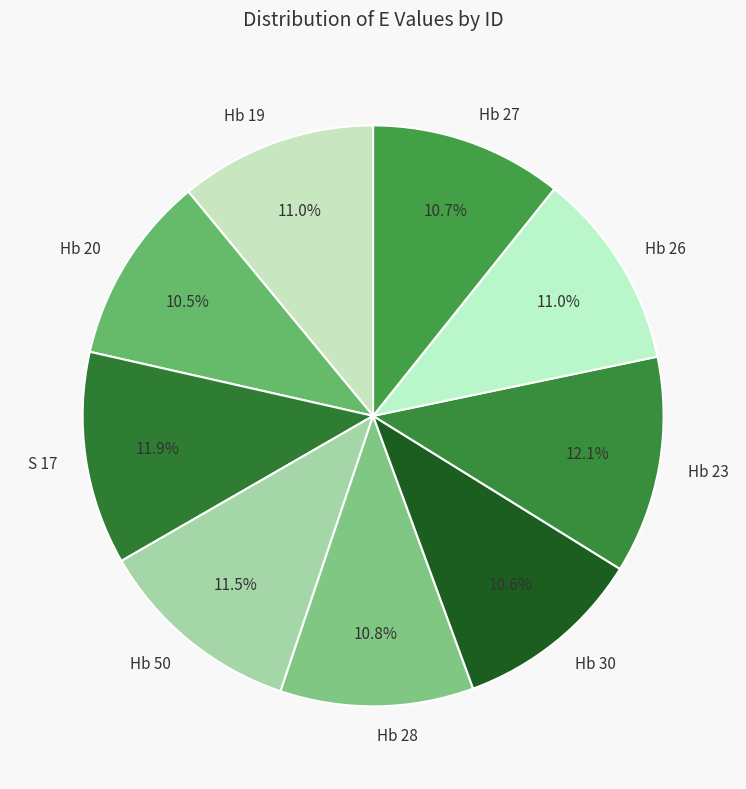

What percentage is the S 17 slice, to the nearest percent?

12%